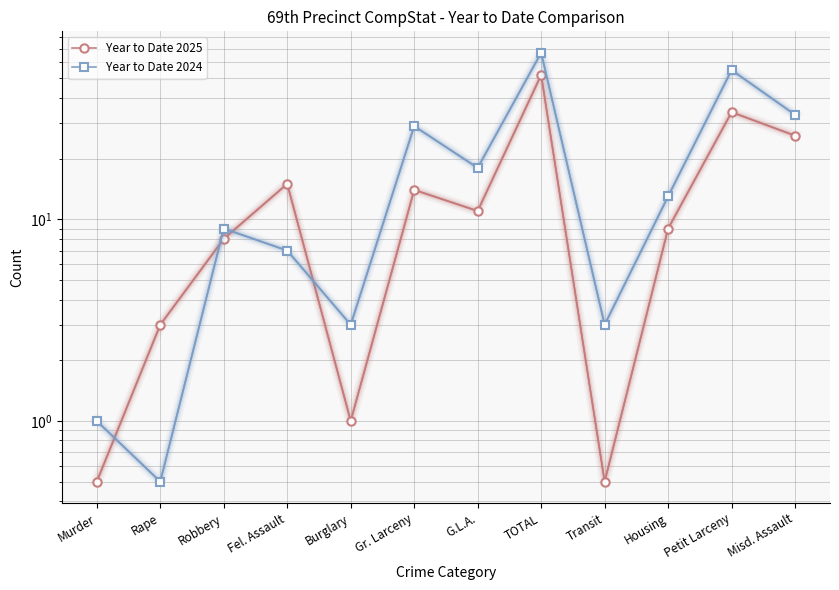

At Robbery, list the series in order from smallest to largest.

Year to Date 2025, Year to Date 2024